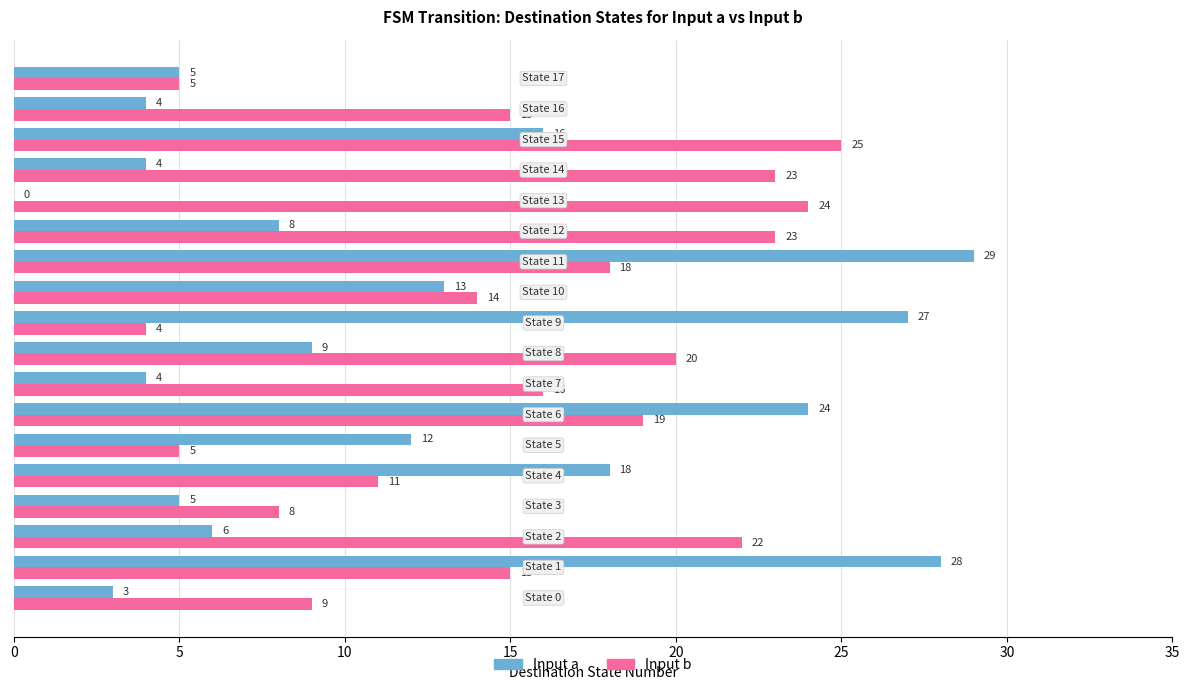

What is the greatest value displayed?

29